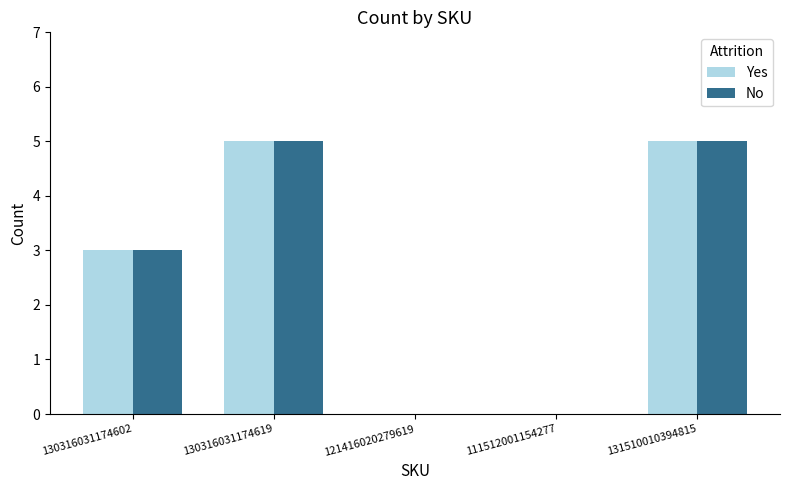

Is the value of Yes at 130316031174619 greater than the value of No at 130316031174602?

Yes